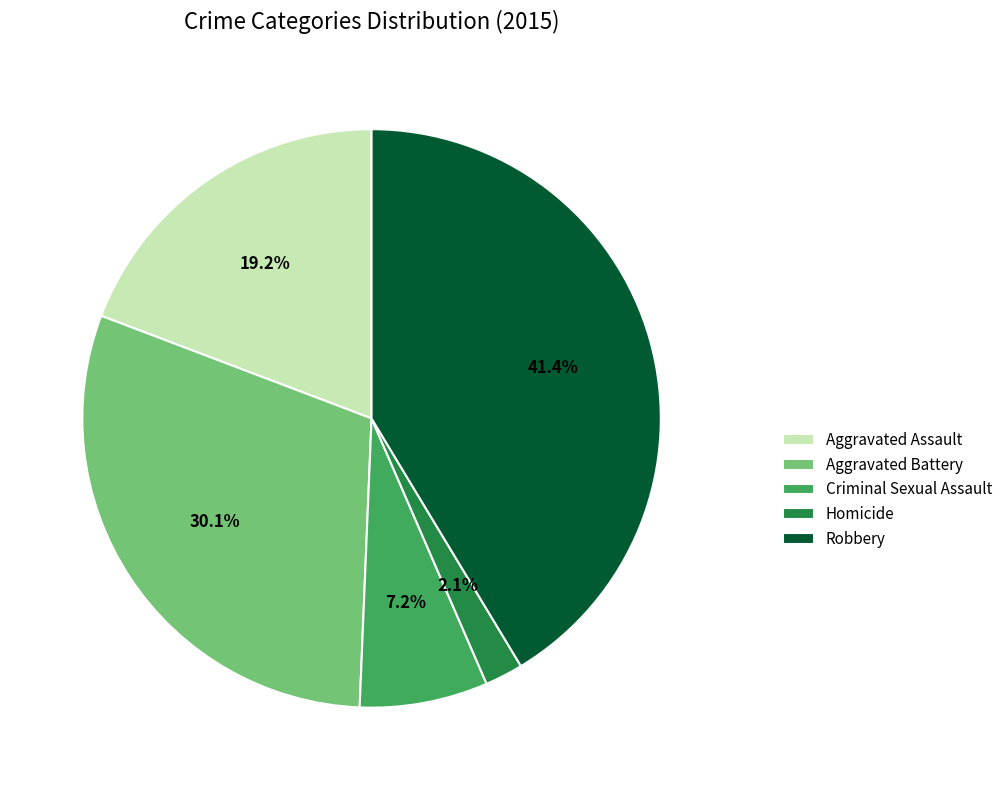

How many segments does this pie chart have?

5